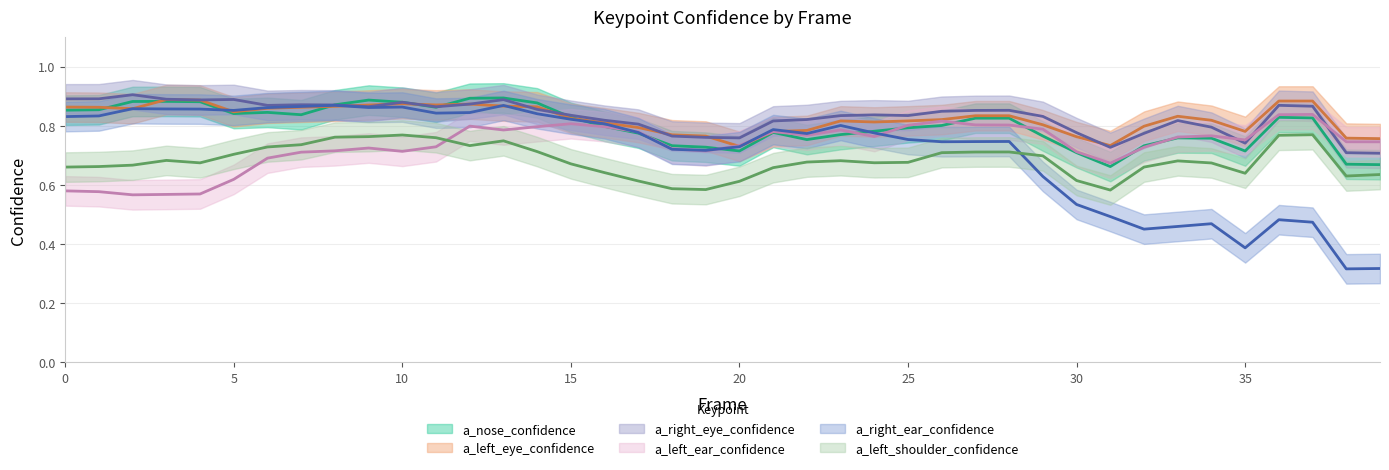

What is the approximate value of a_left_eye_confidence at 9?

0.9